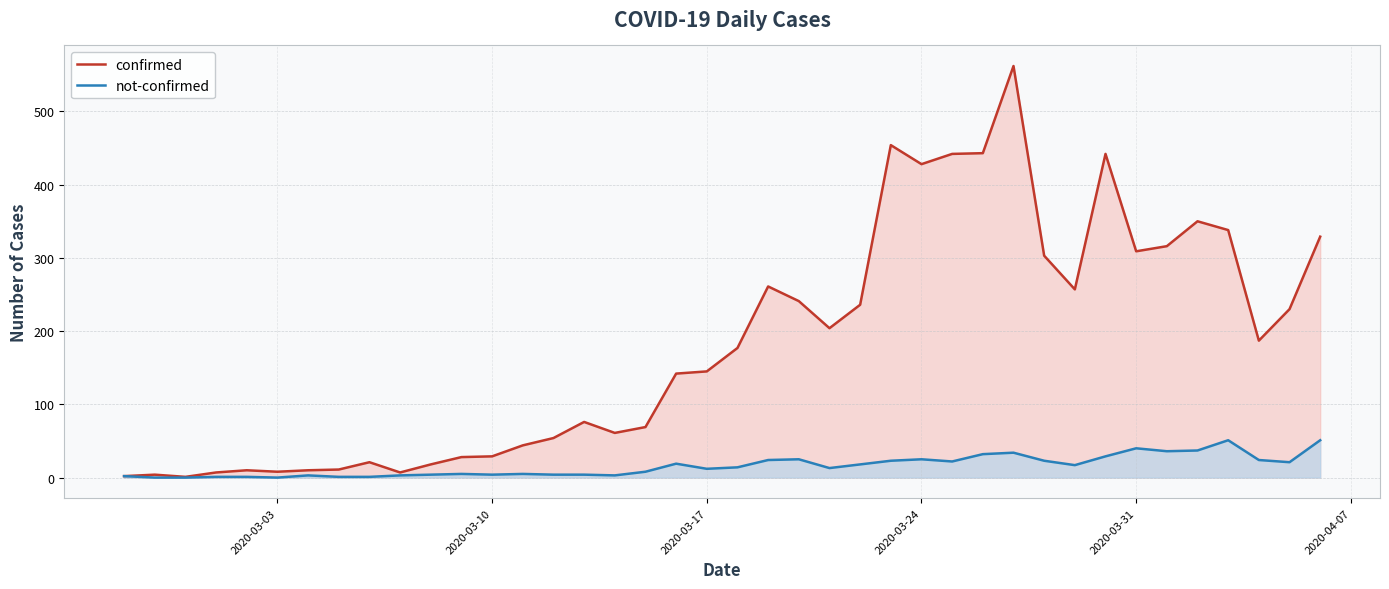

True or false: confirmed and not-confirmed cross at least once.

False